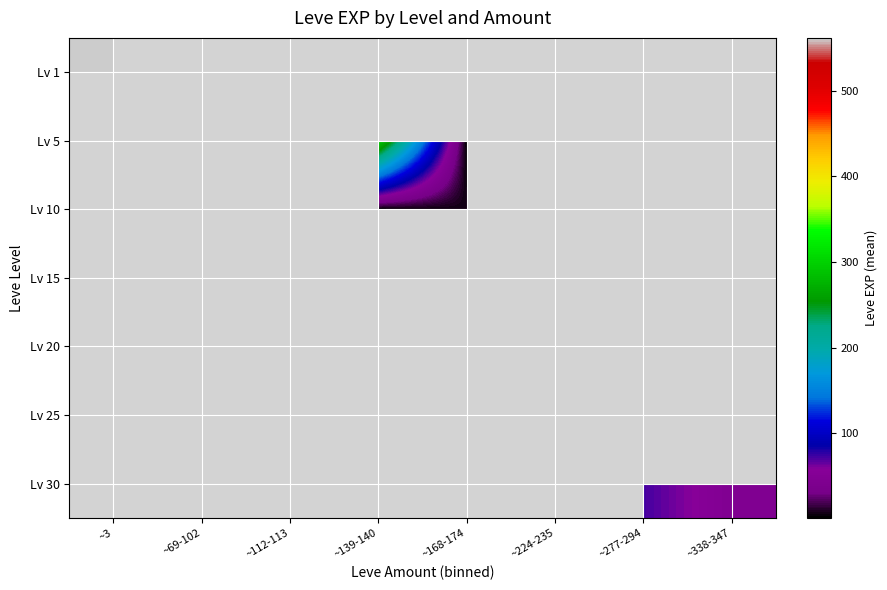

How many categories are shown in the chart?

8